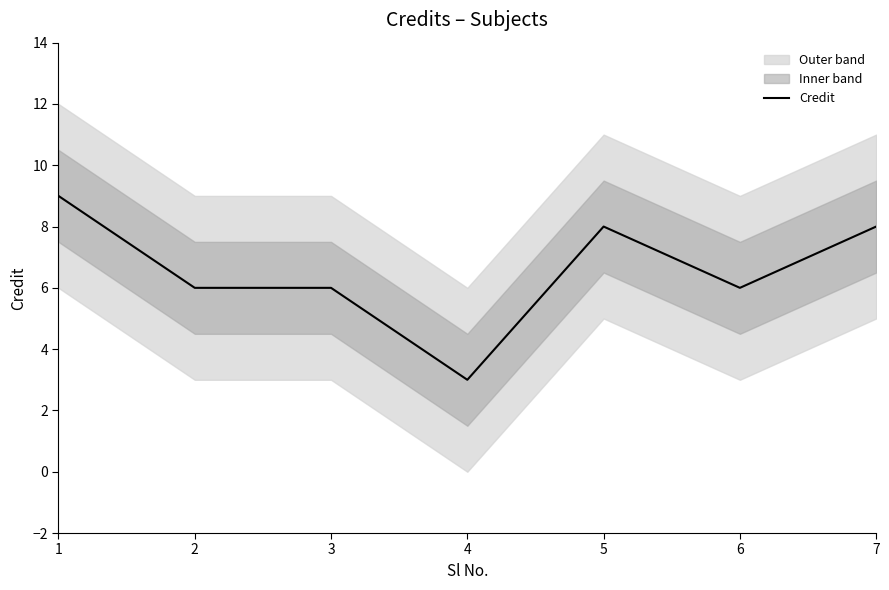

The value at 5 is 8. True or false?

True